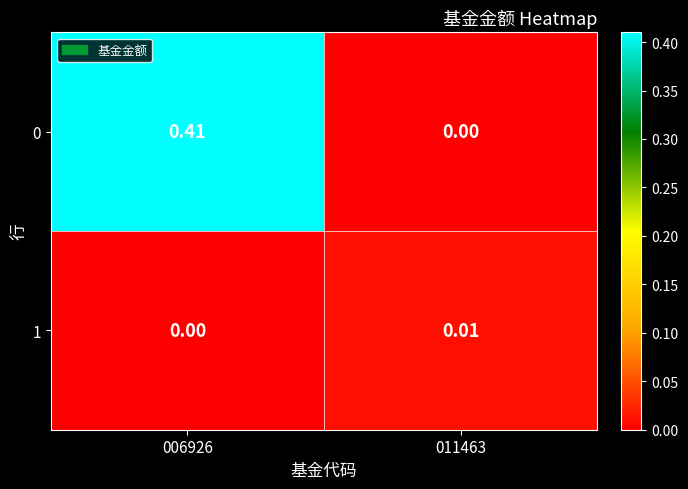

At how many categories does at least one series exceed 0?

2